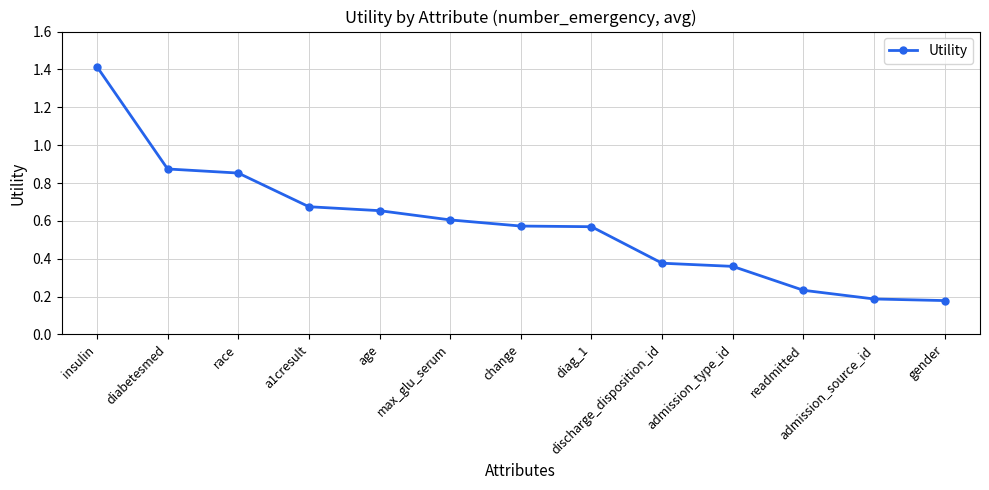

Between a1cresult and admission_type_id, which is larger?

a1cresult